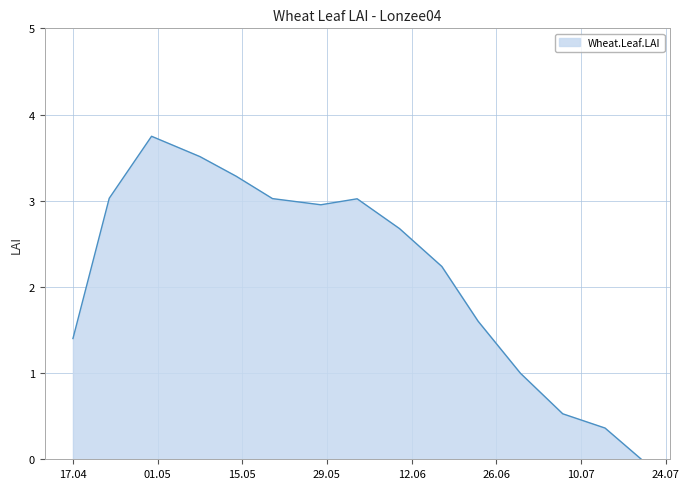

Does the chart have visible grid lines?

Yes